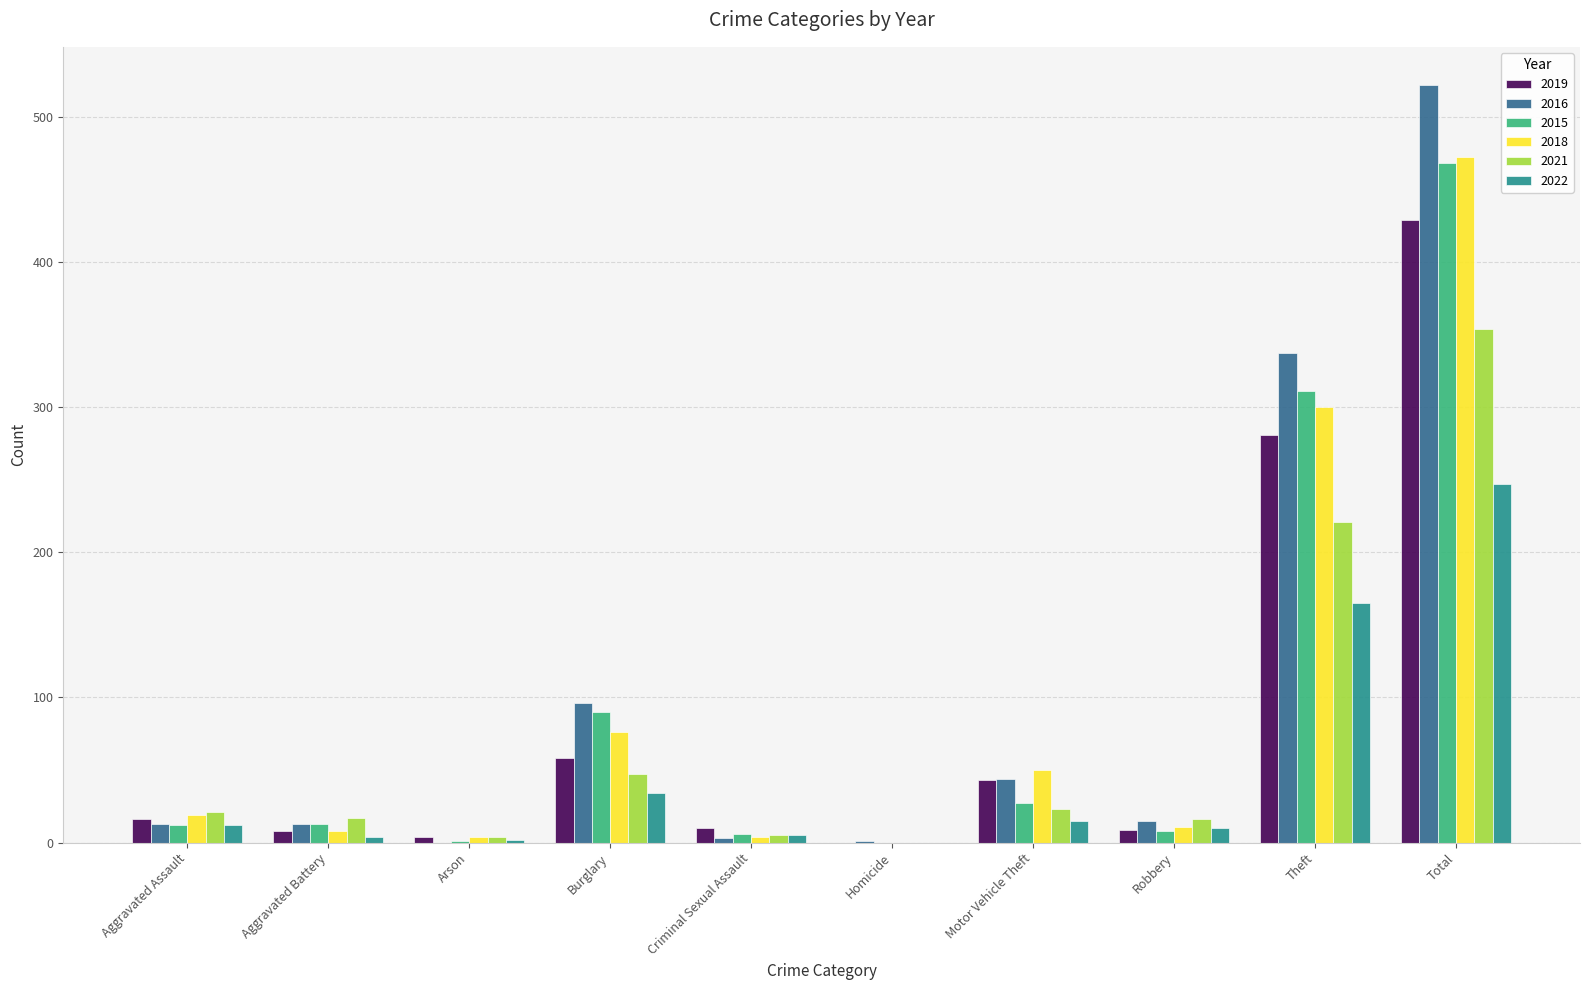

Count the number of data series in this chart.

6